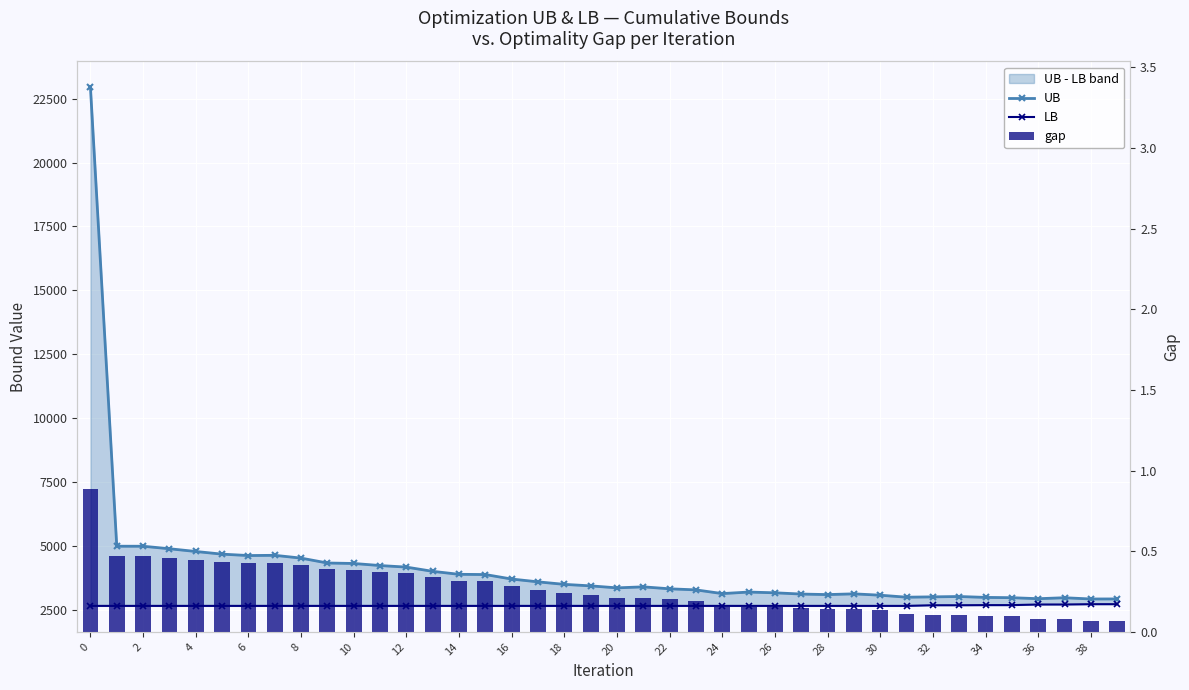

How many groups of bars are there?

40